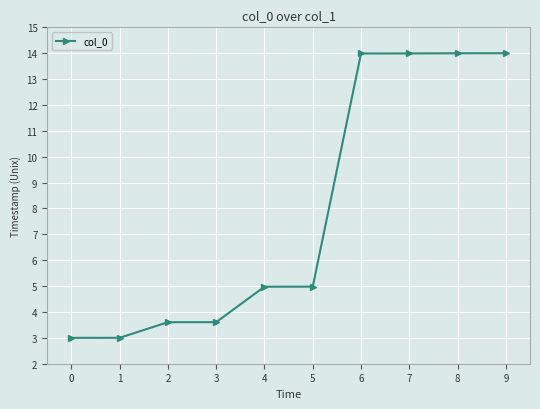

What is the change in value from 0 to 4?

+2.0